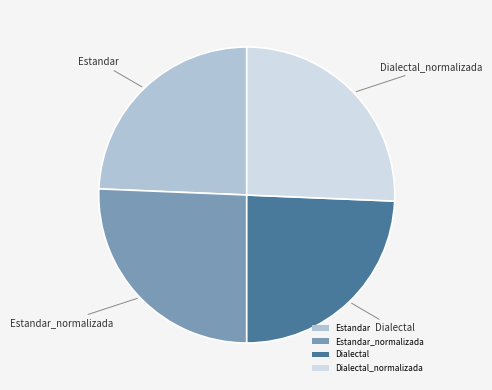

Is there a majority slice in this chart?

No